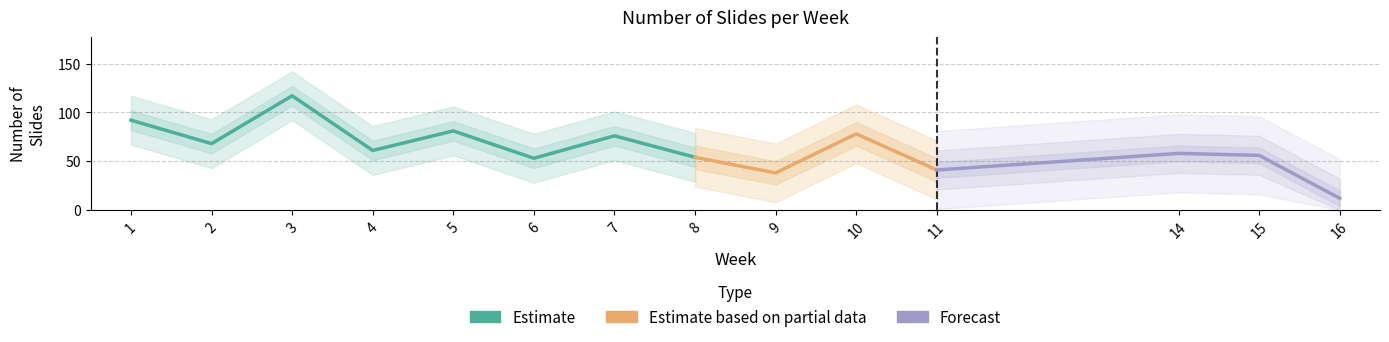

Reading left to right, list all the values displayed in this chart.

1=92	2=68	3=117	4=61	5=81	6=53	7=76	8=54	9=38	10=78	11=41	14=58	15=56	16=12